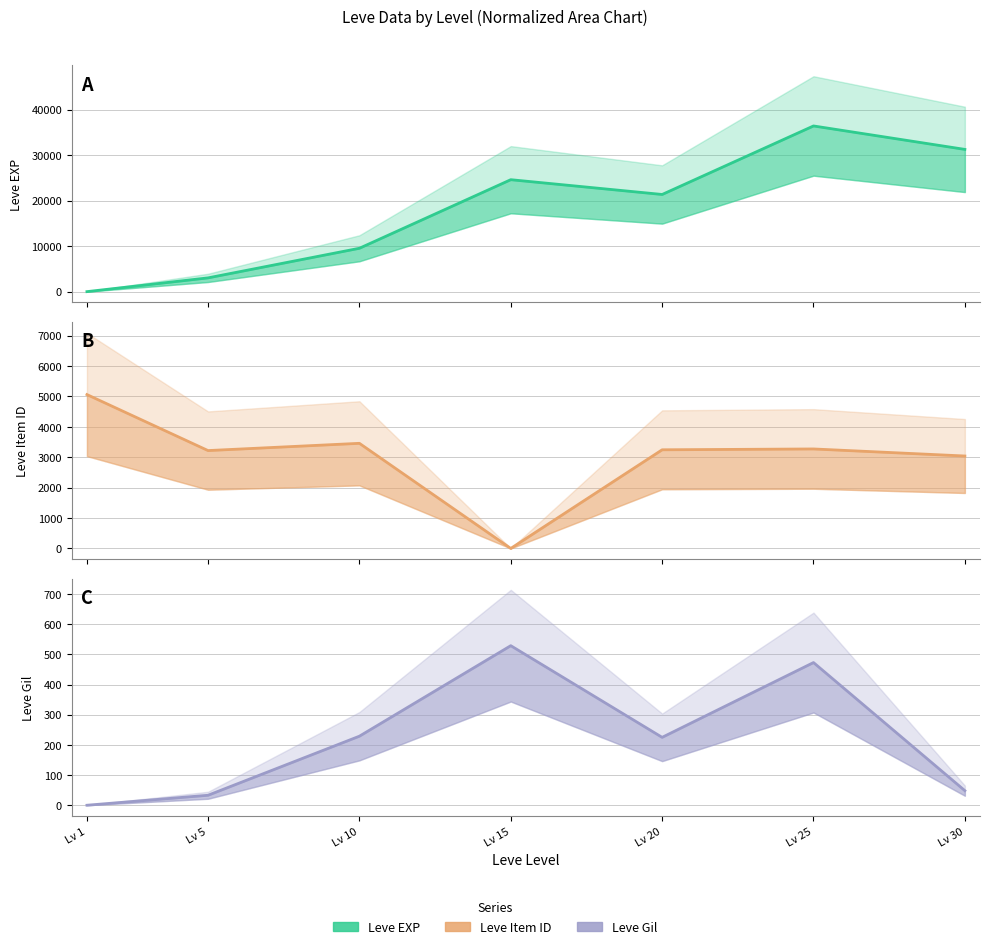

How many data points does each series have?

7